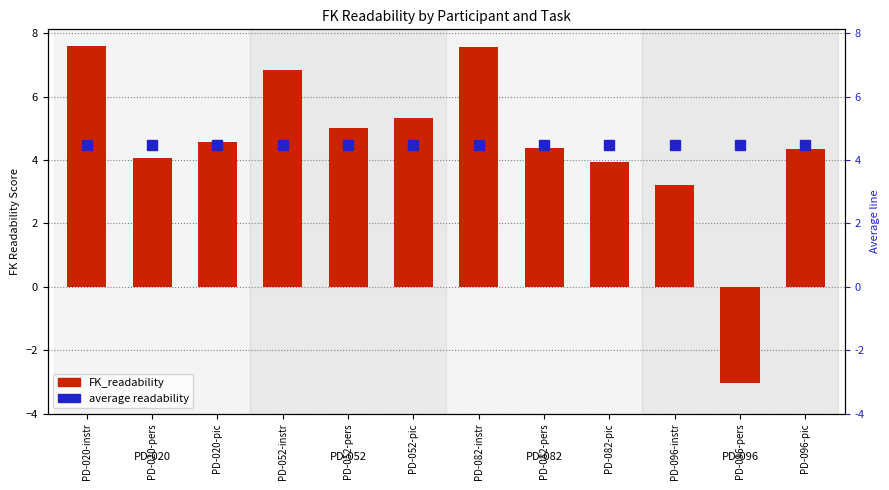

How many negative values are there?

1